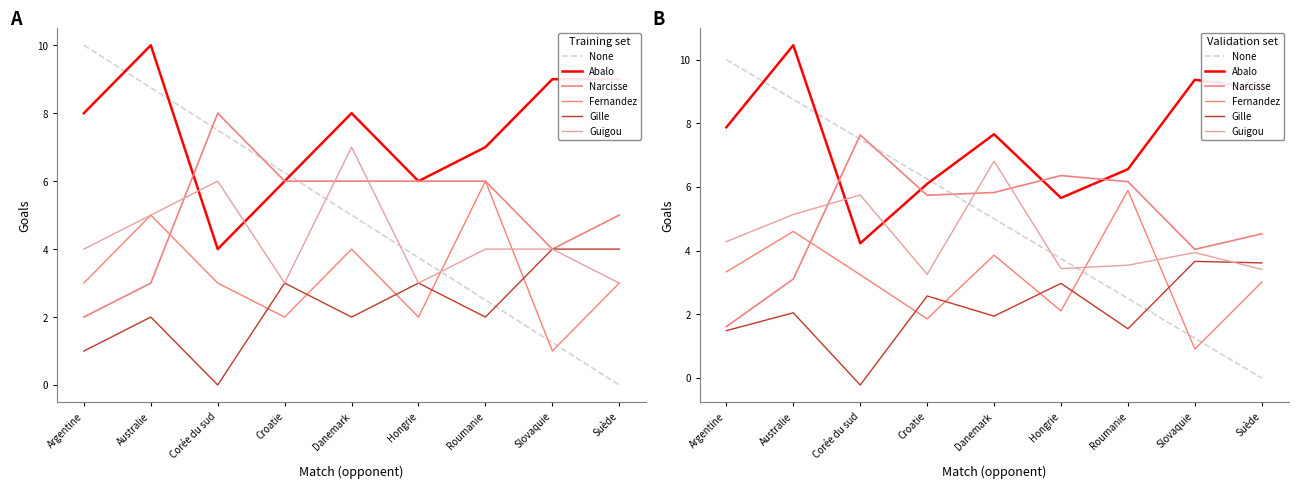

Between which two adjacent categories do Fernandez and Gille first intersect?

Corée du sud and Croatie